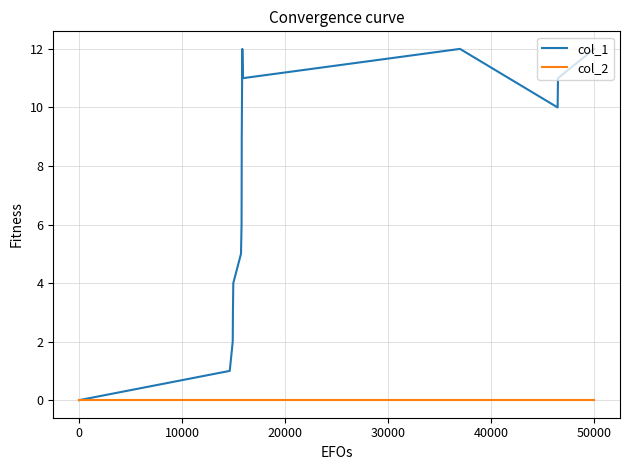

Which series has the largest total across all categories?

col_1